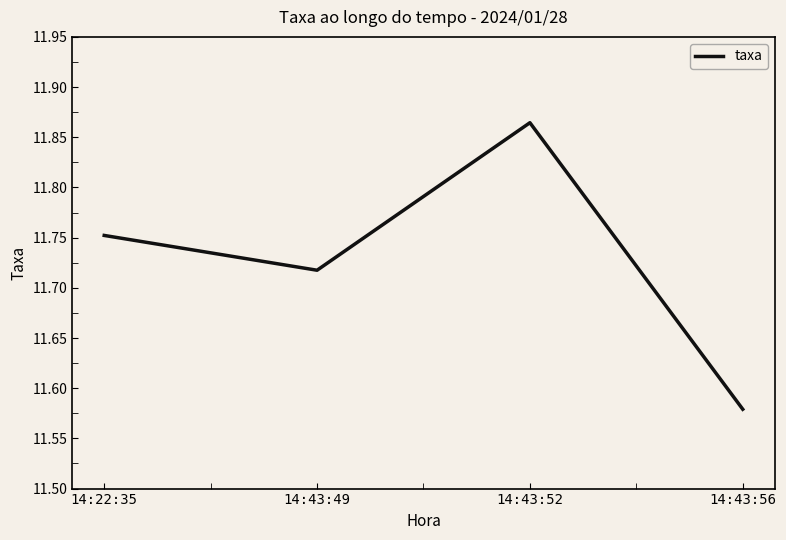

What is the sum of all values?

46.9